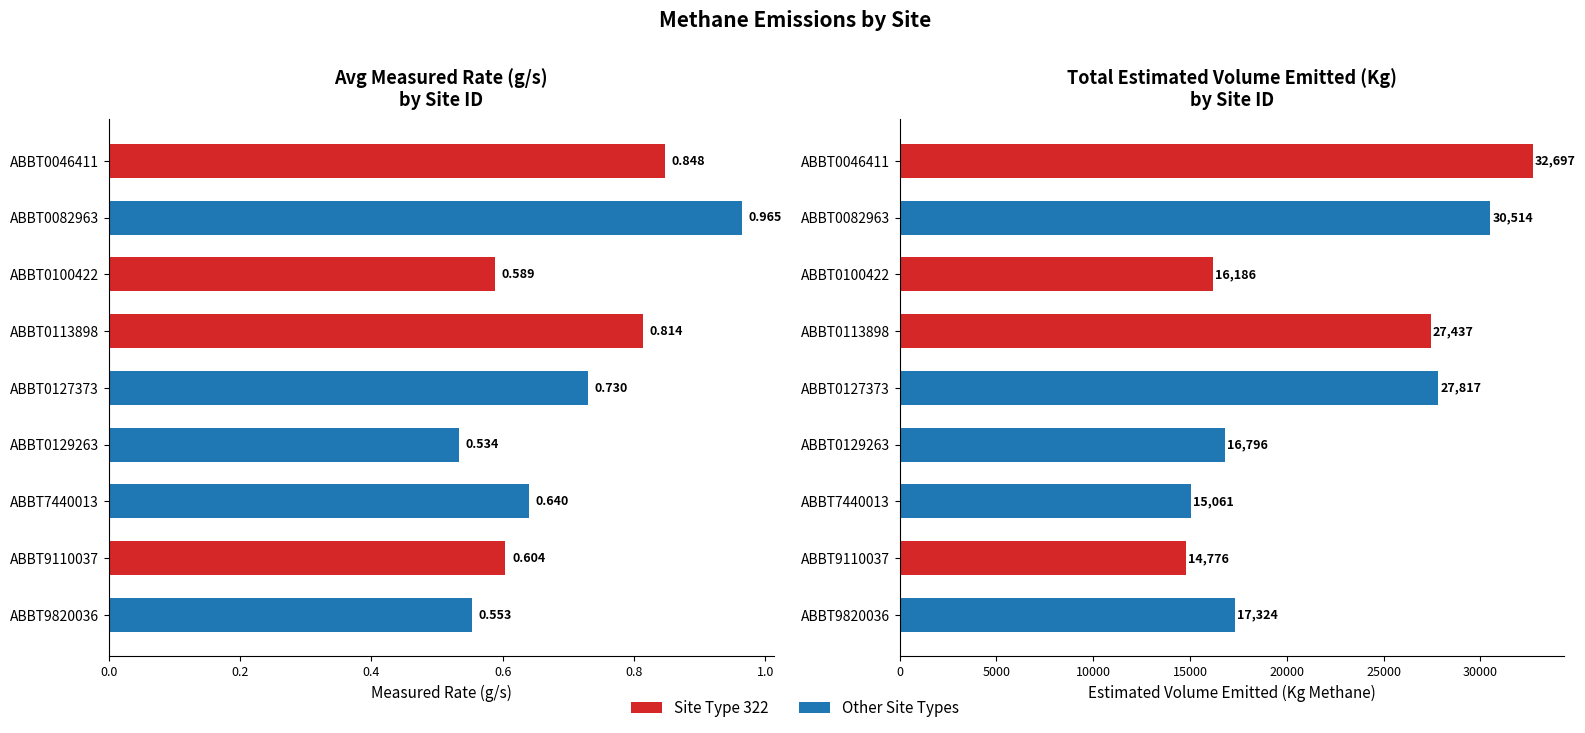

The Total Estimated Volume (Kg Methane) series shows 28629.3 at ABBT0129263. True or false?

False